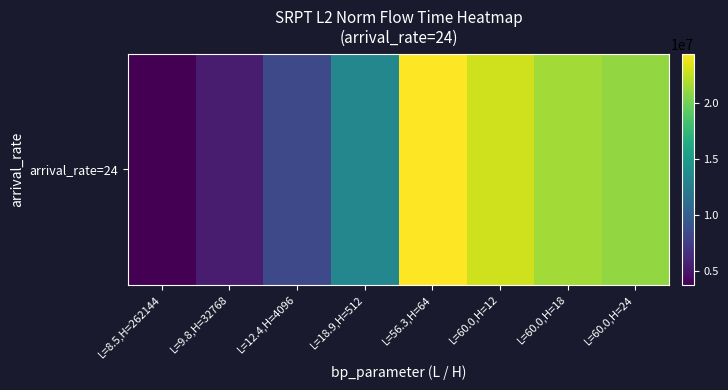

List the labels in order of value, smallest first.

L=8.5,H=262144, L=9.8,H=32768, L=12.4,H=4096, L=18.9,H=512, L=60.0,H=24, L=60.0,H=18, L=60.0,H=12, L=56.3,H=64